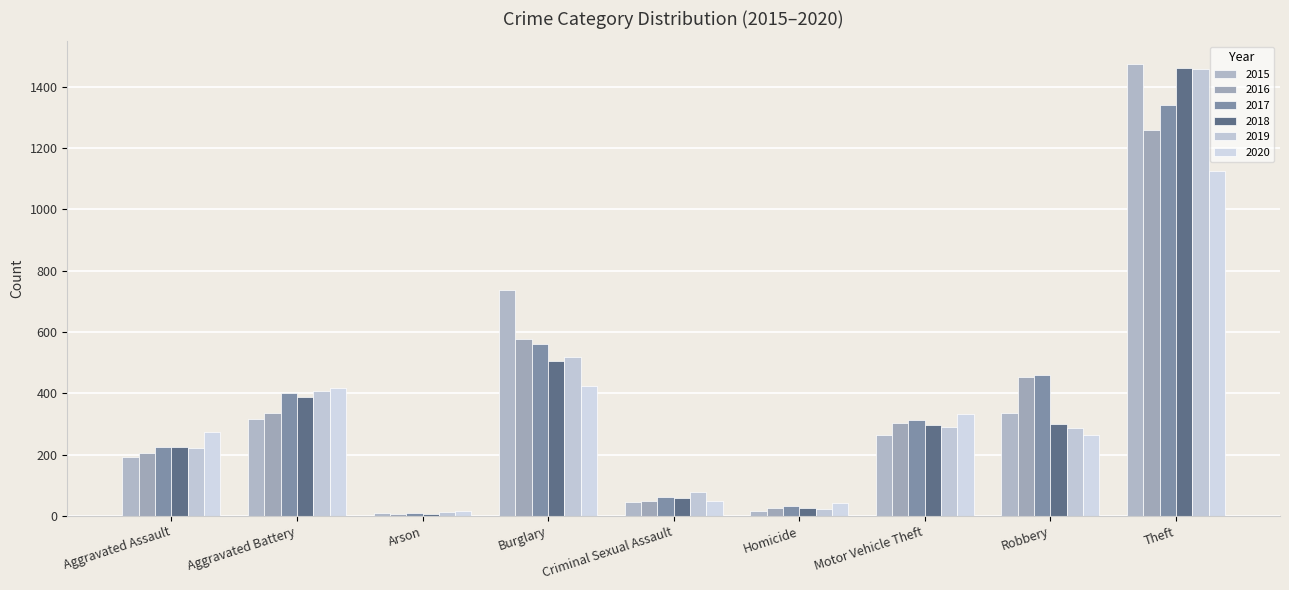

Between Homicide and Robbery, which series saw the biggest shift?

2016